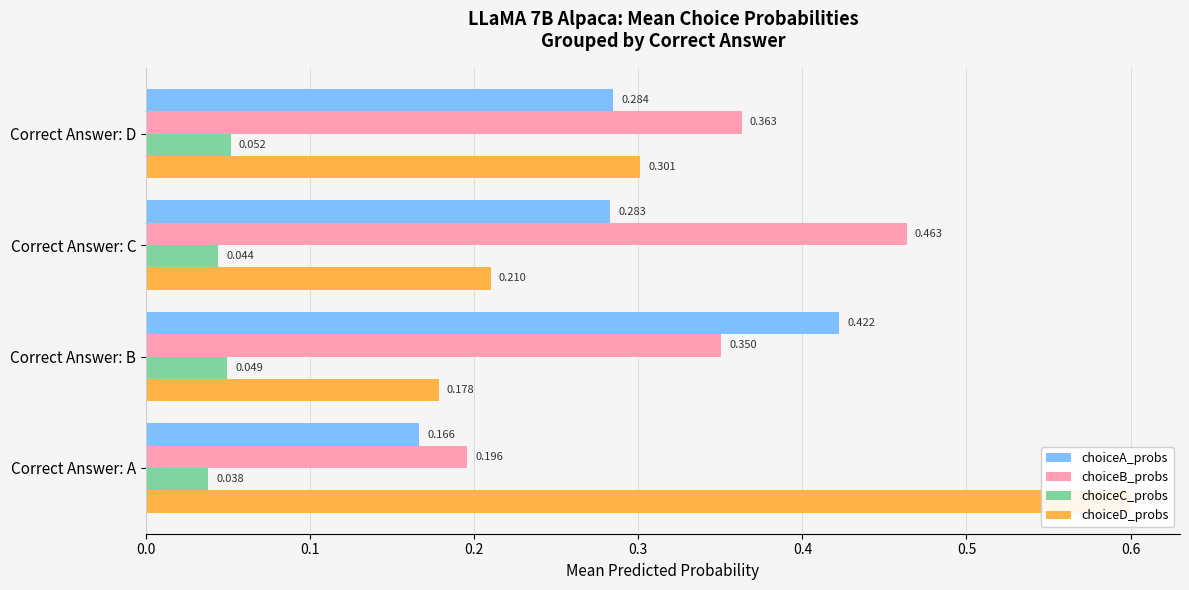

Rank the series by their maximum value, from lowest to highest.

choiceC_probs, choiceA_probs, choiceB_probs, choiceD_probs